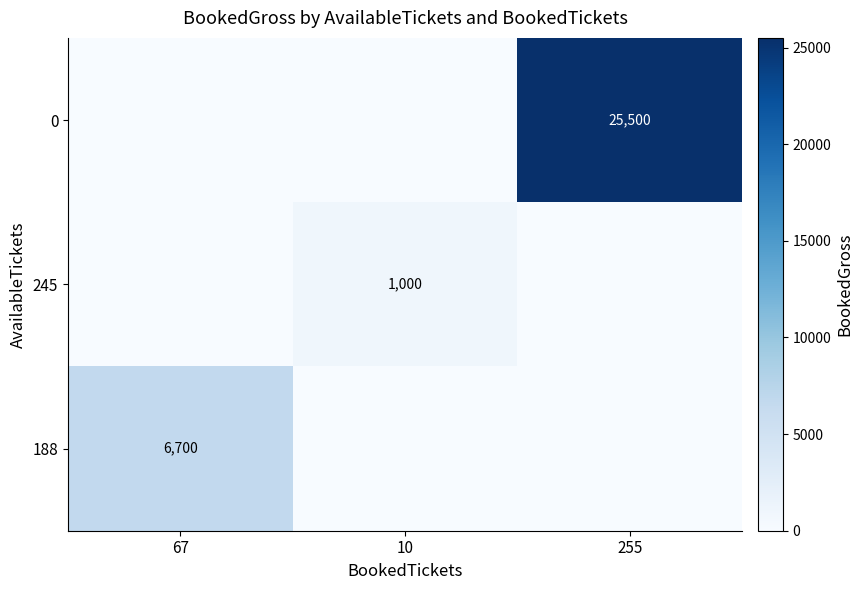

The value of 0 at 255 is 34153. True or false?

False